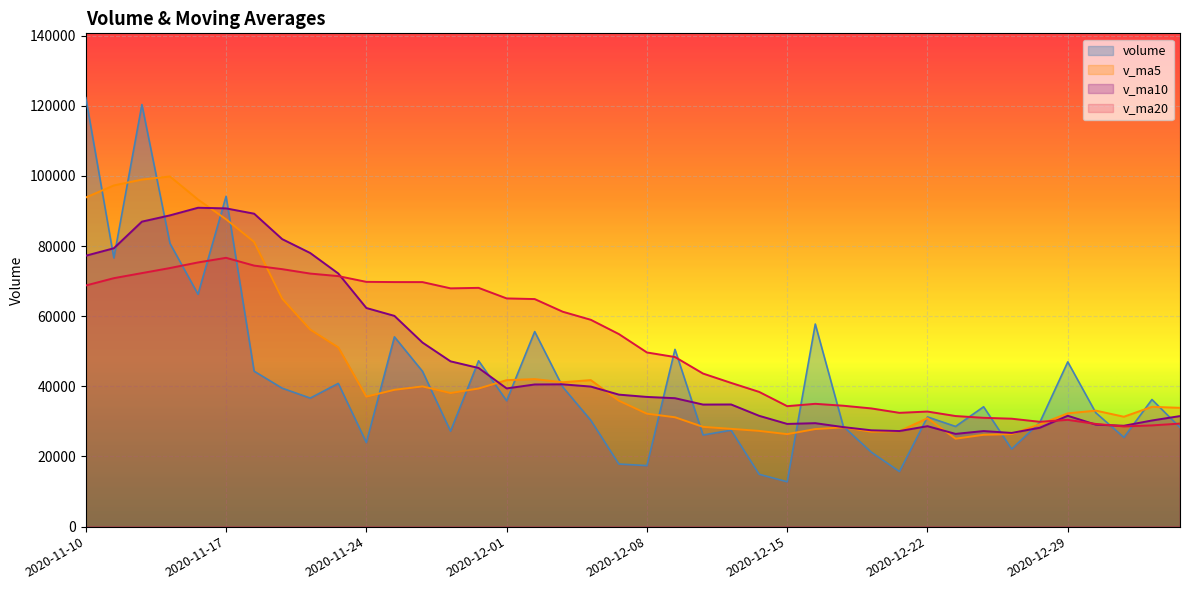

List the labels in order of v_ma10 value, smallest first.

2020-12-23, 2020-12-25, 2020-12-24, 2020-12-21, 2020-12-18, 2020-12-28, 2020-12-17, 2020-12-22, 2020-12-31, 2020-12-30, 2020-12-15, 2020-12-16, 2021-01-04, 2021-01-05, 2020-12-14, 2020-12-29, 2020-12-10, 2020-12-11, 2020-12-09, 2020-12-08, 2020-12-07, 2020-12-01, 2020-12-04, 2020-12-02, 2020-12-03, 2020-11-30, 2020-11-27, 2020-11-26, 2020-11-25, 2020-11-24, 2020-11-23, 2020-11-10, 2020-11-20, 2020-11-11, 2020-11-19, 2020-11-12, 2020-11-13, 2020-11-18, 2020-11-17, 2020-11-16